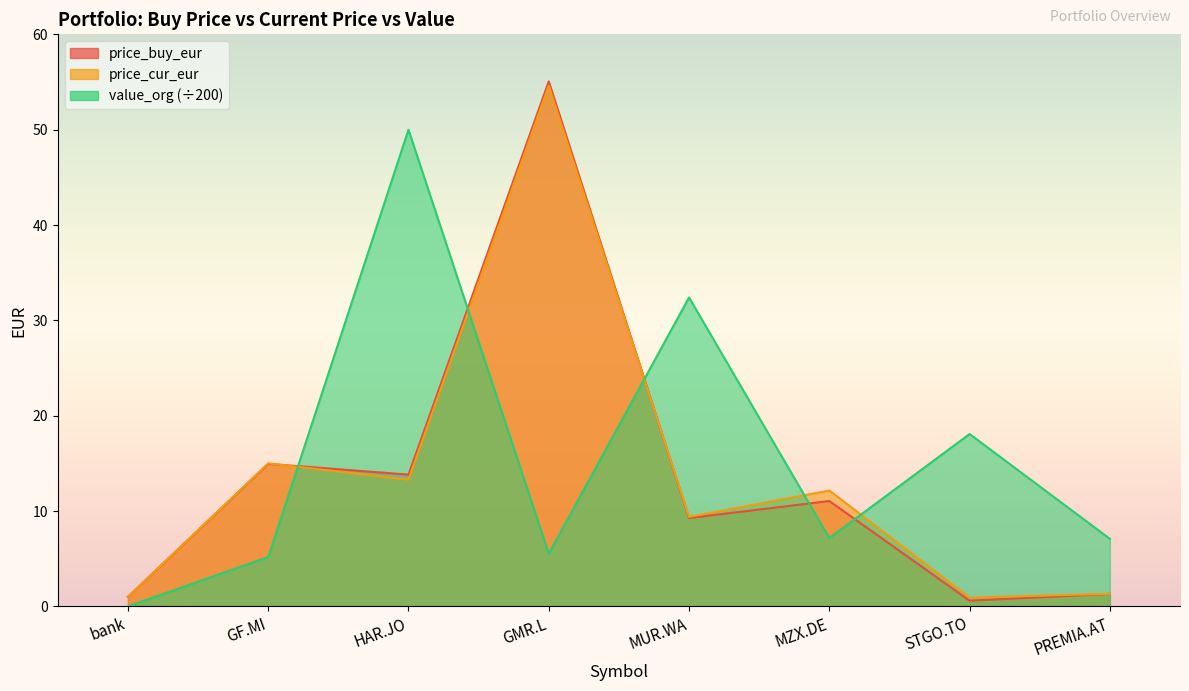

At which category does price_cur_eur reach its first local peak?

GF.MI